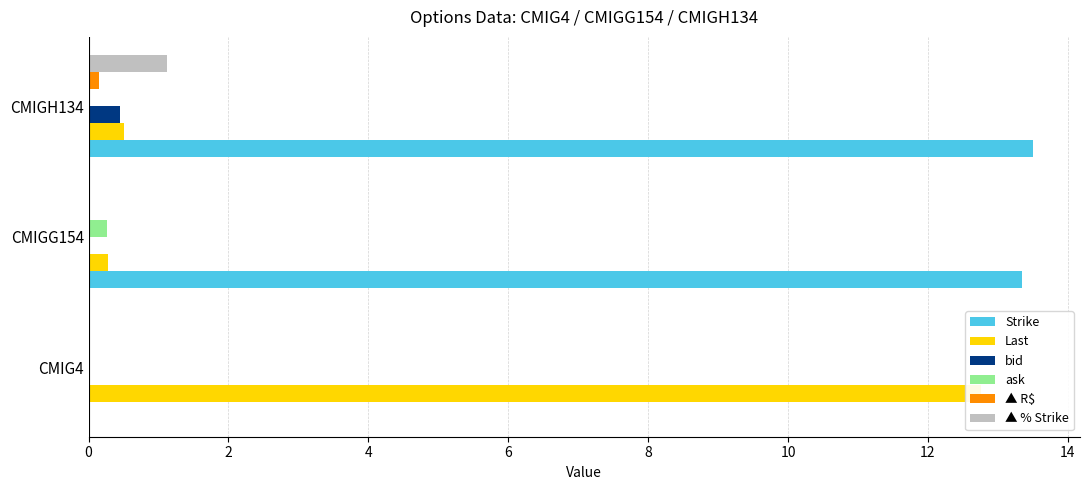

What is the sum of all Last values?

13.5